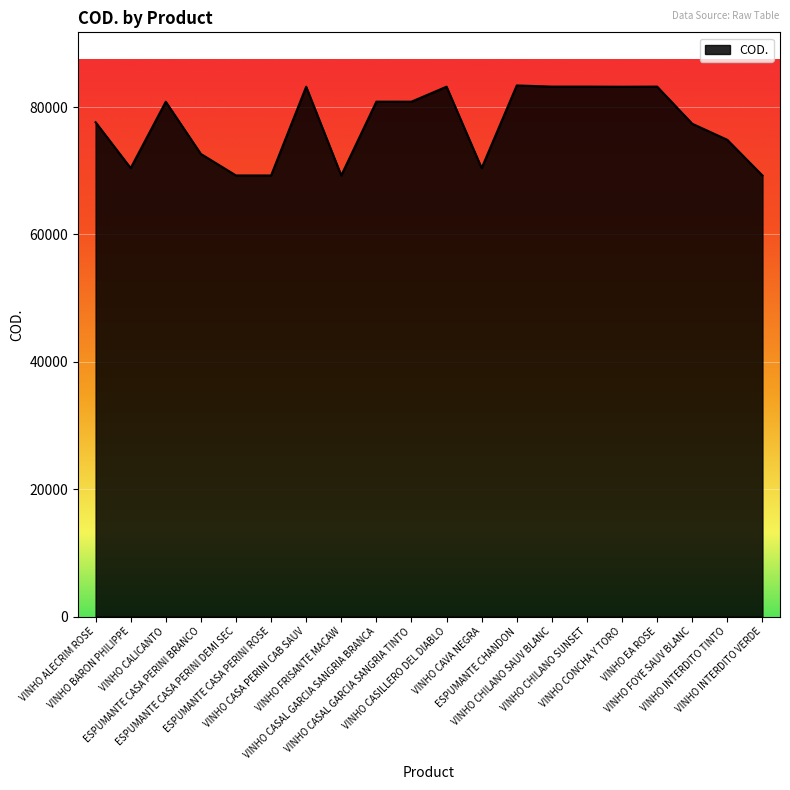

Is it true that the value at VINHO CASILLERO DEL DIABLO is 27446?

False